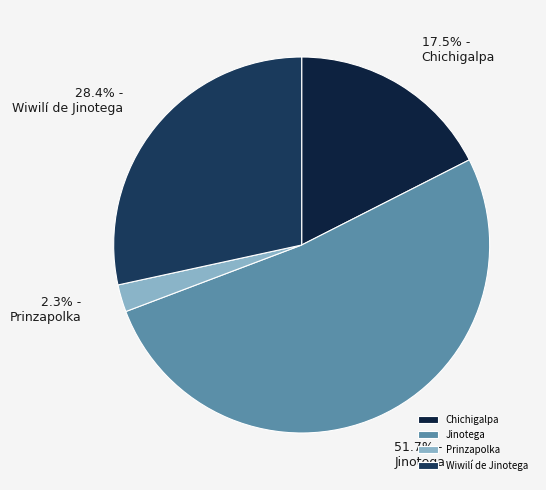

Which slice is the smallest?

Prinzapolka